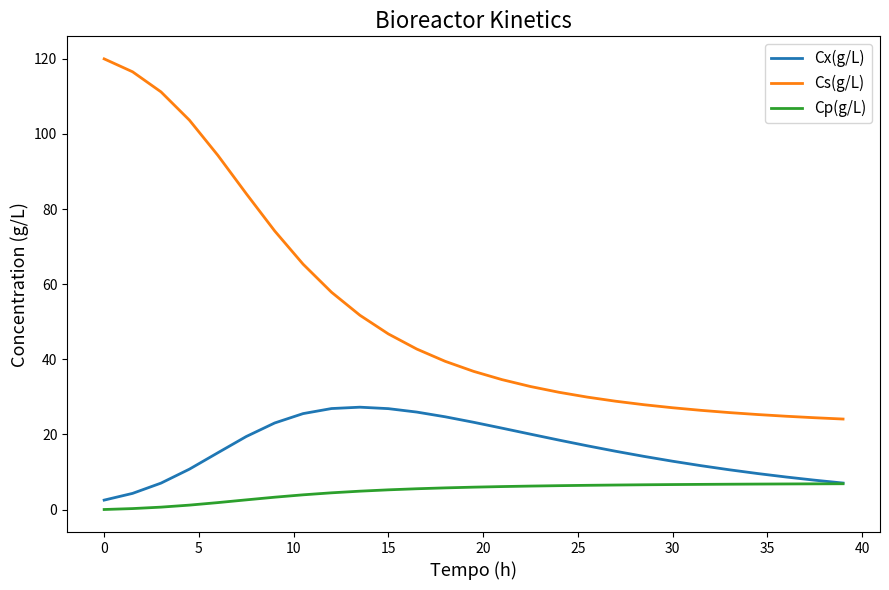

True or false: Cs(g/L) and Cx(g/L) intersect in this chart.

False